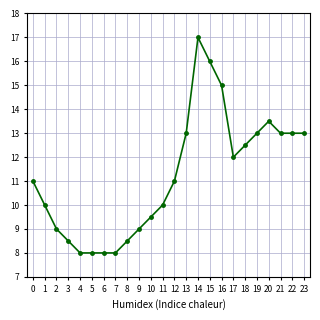

What is the ratio of the value at 10 to the value at 3?

1.1